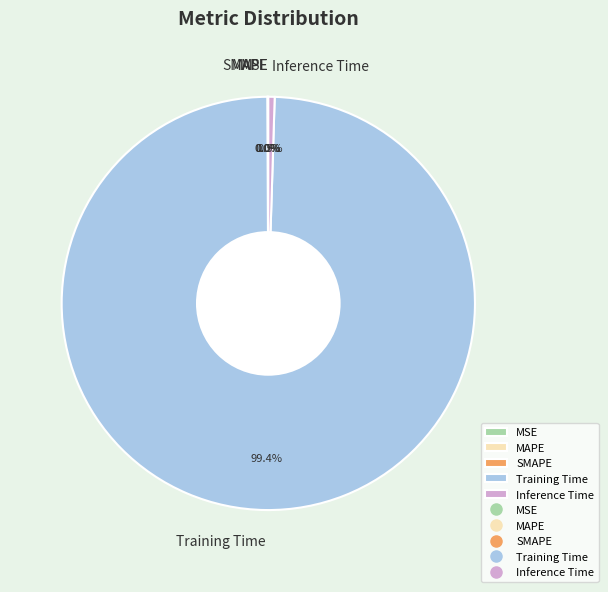

The Training Time slice represents 99% of the pie. True or false?

True